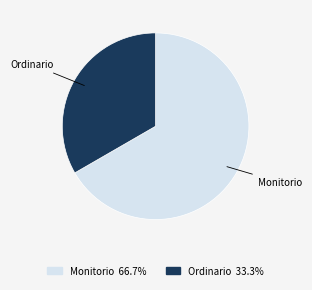

Rank the categories by value from lowest to highest.

Ordinario, Monitorio